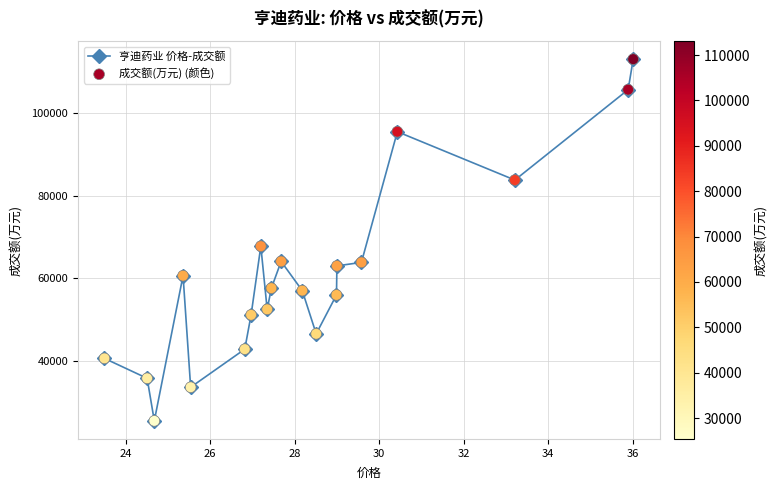

What is the difference between the maximum and second lowest values?

79555